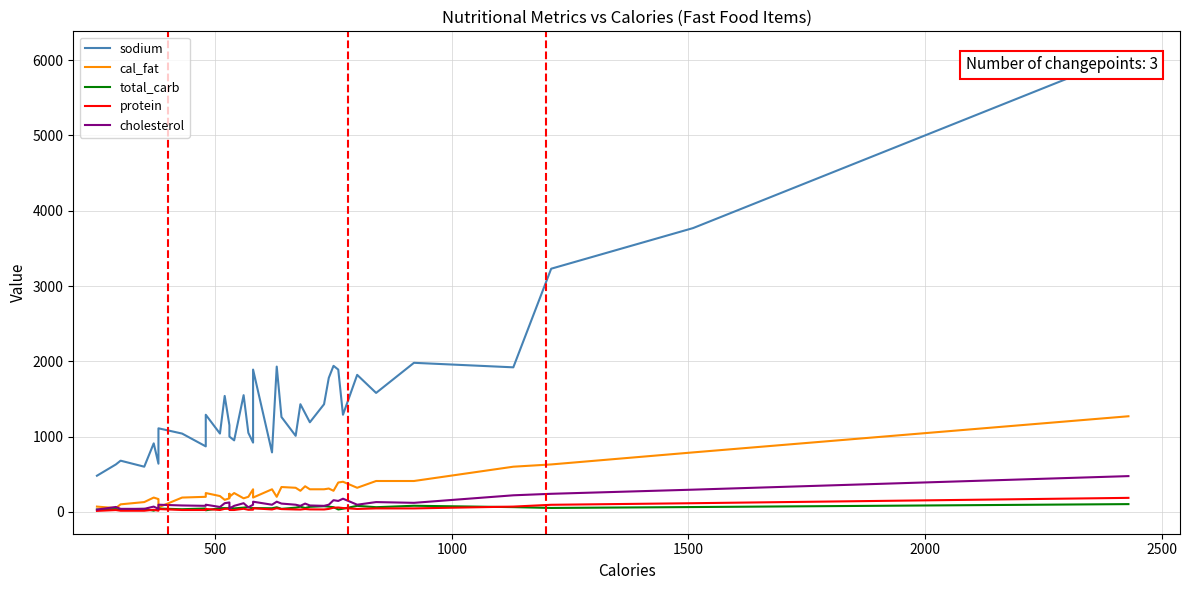

Which series has the largest range (max minus min)?

sodium